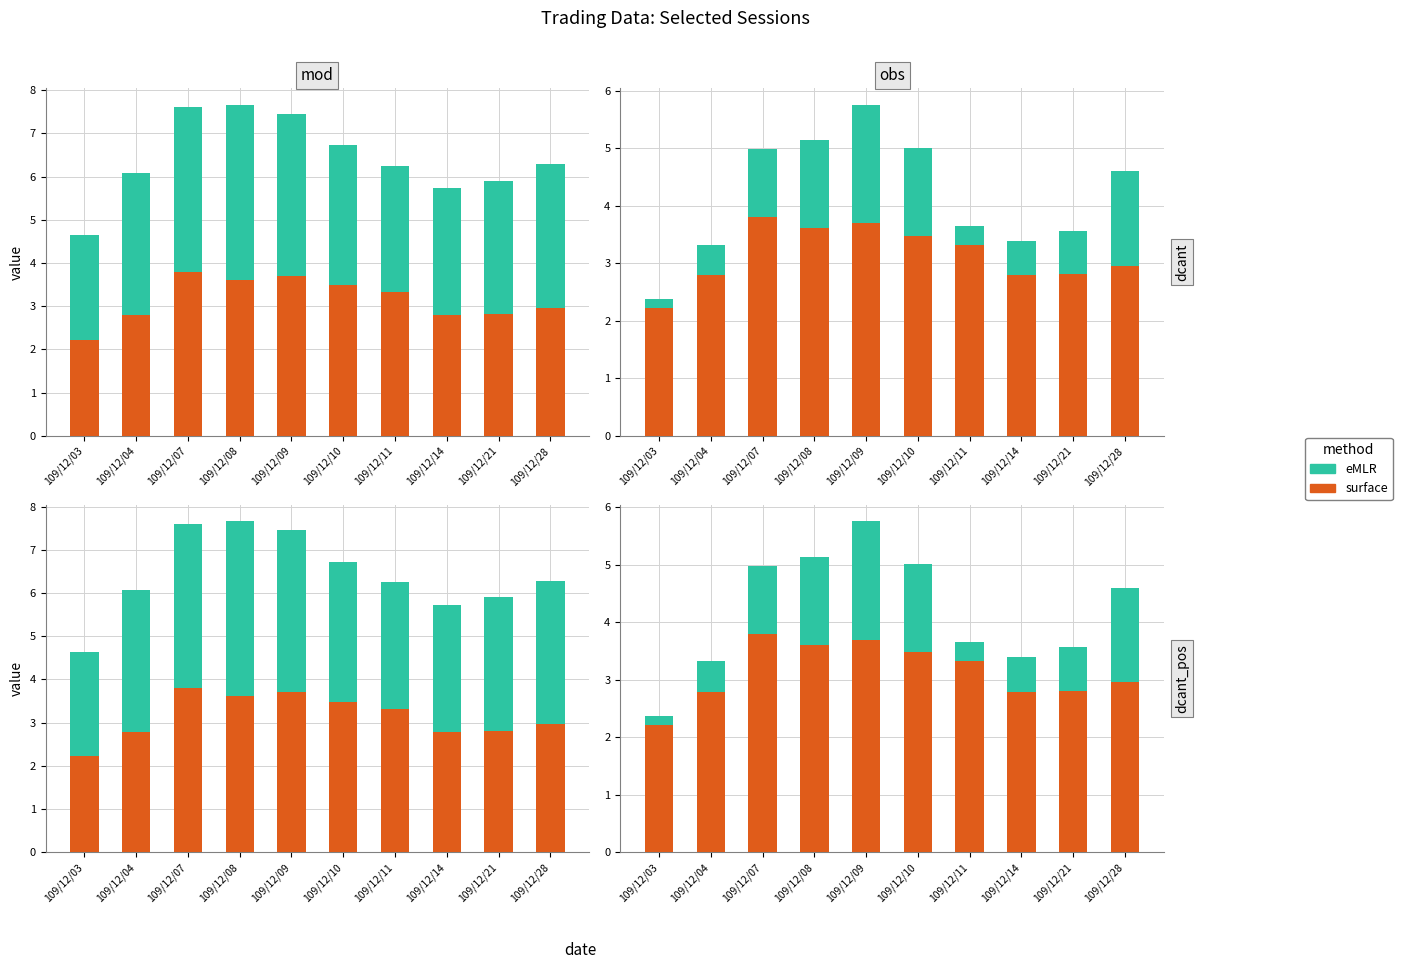

At which label is surface closest to 3?

109/12/28